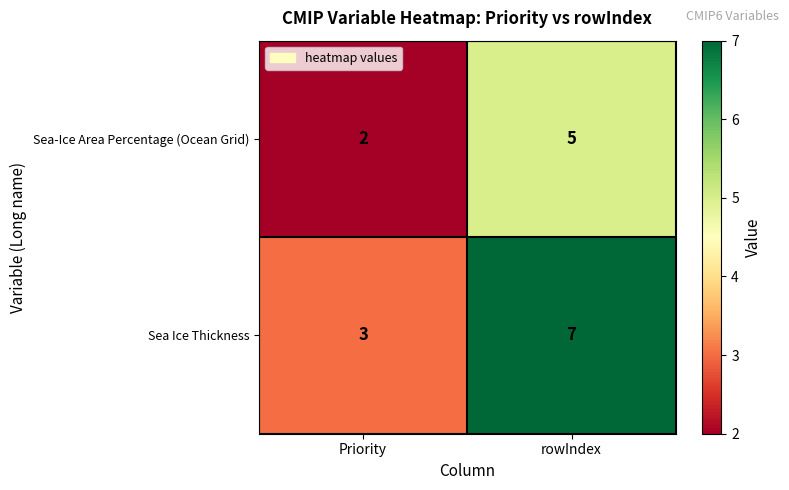

Reading right to left, transcribe all the data shown in this chart.

Sea-Ice Area Percentage (Ocean Grid): 5	2
Sea Ice Thickness: 7	3